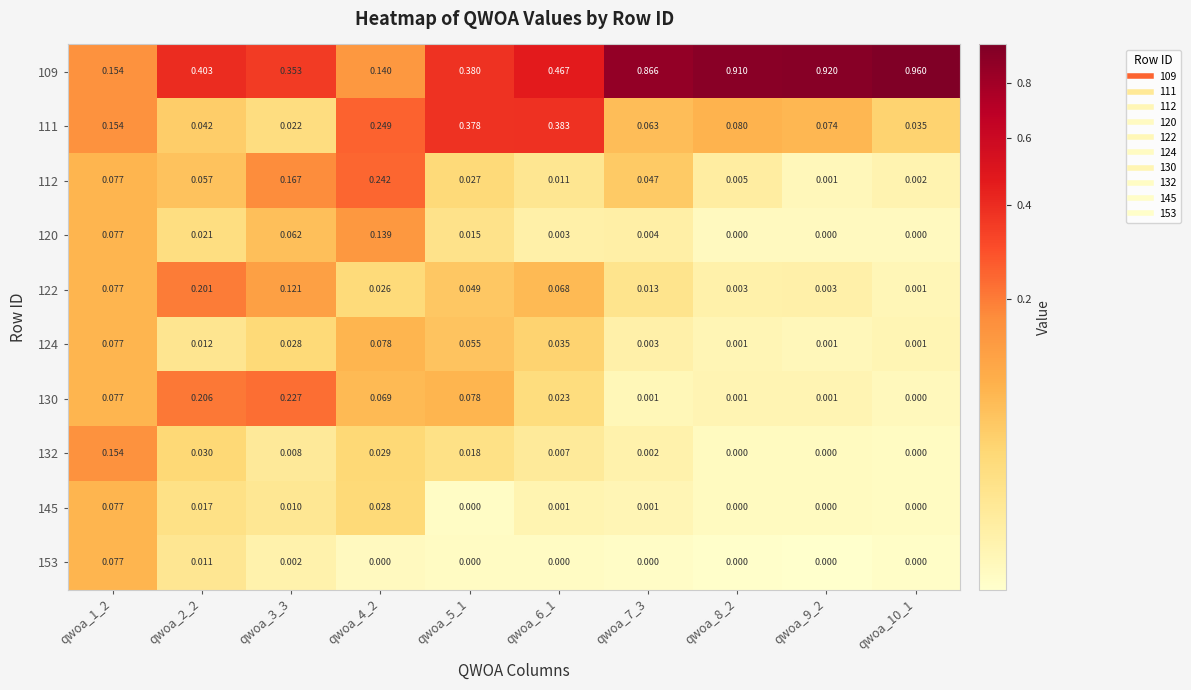

At how many categories does at least one series exceed 0?

10